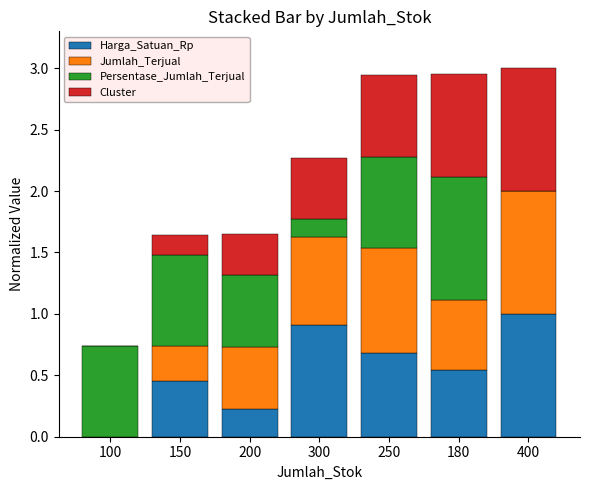

What is the total value across all series at 180?

3.0